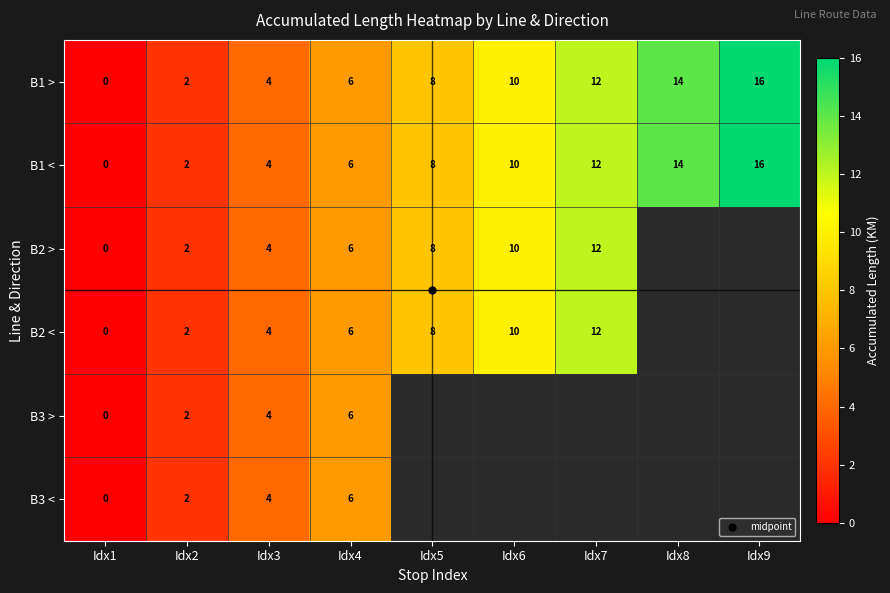

What is the difference between the maximum and minimum values in the B1 > series?

16.0